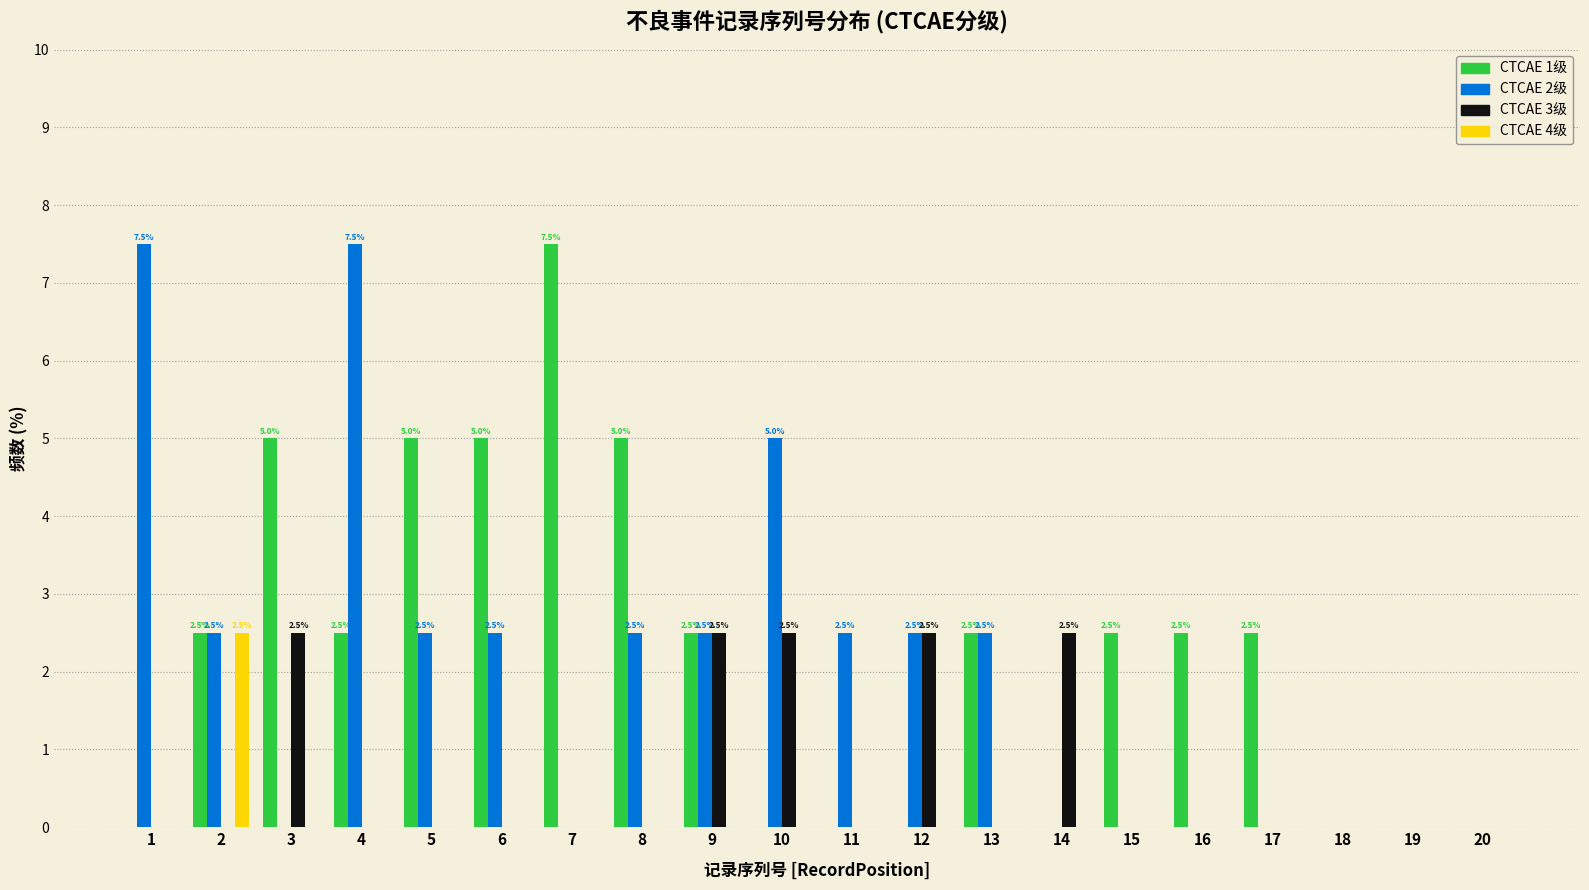

What is the total value across all series at 1?

7.5